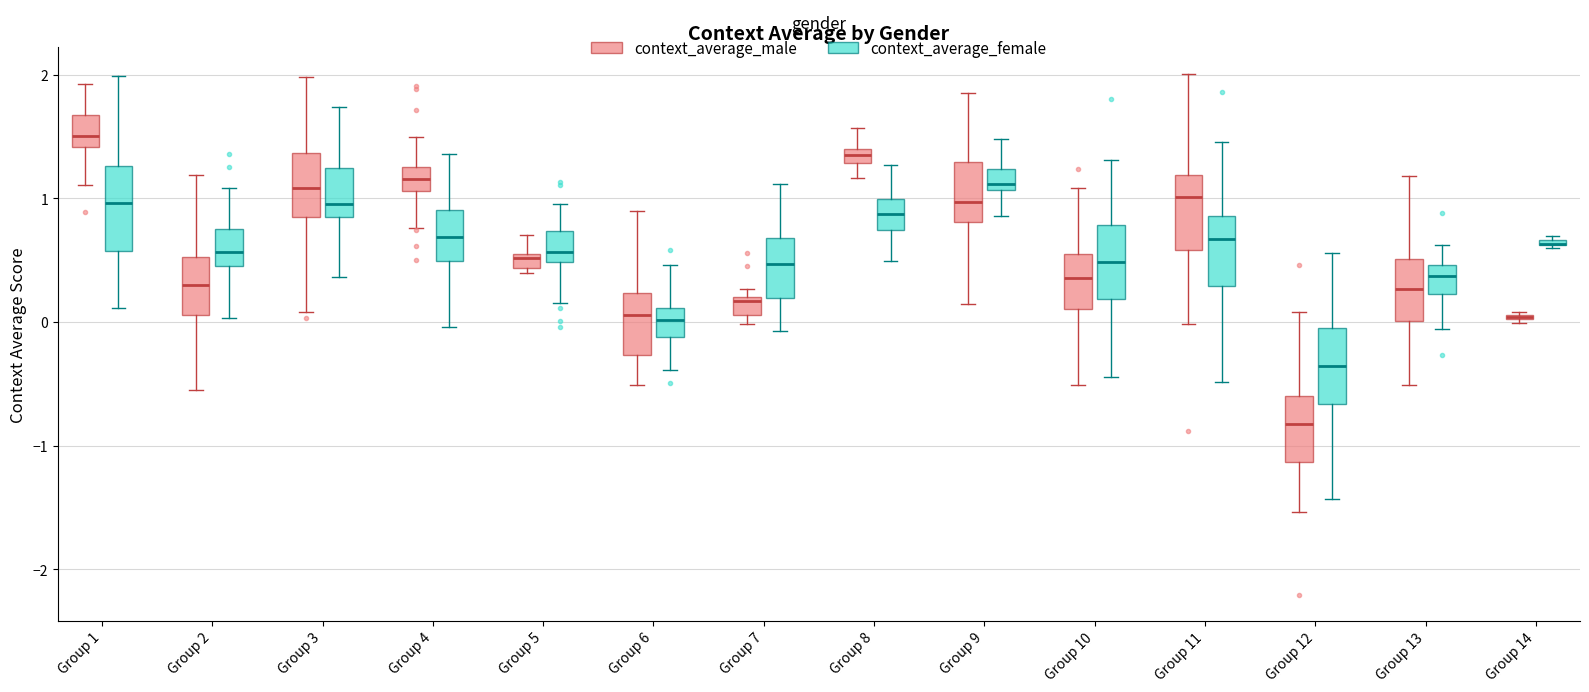

Where is the lower edge of the box for Group 3 (context_average_female) on the y-axis? The values are not printed on the chart, so give them approximately, as read against the axis.

0.8